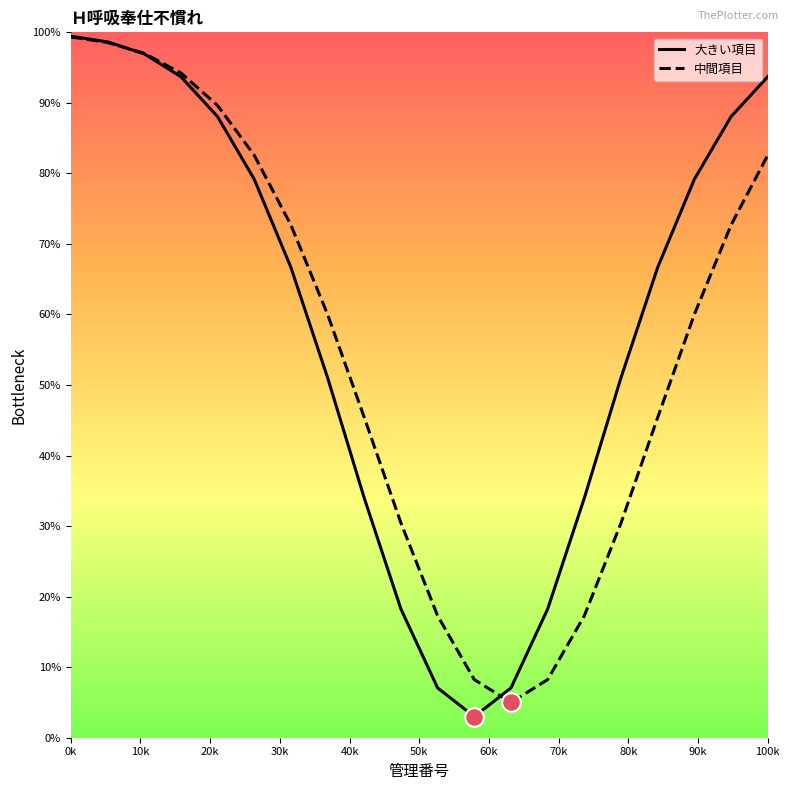

Which series contains the lowest Y value?

大きい項目